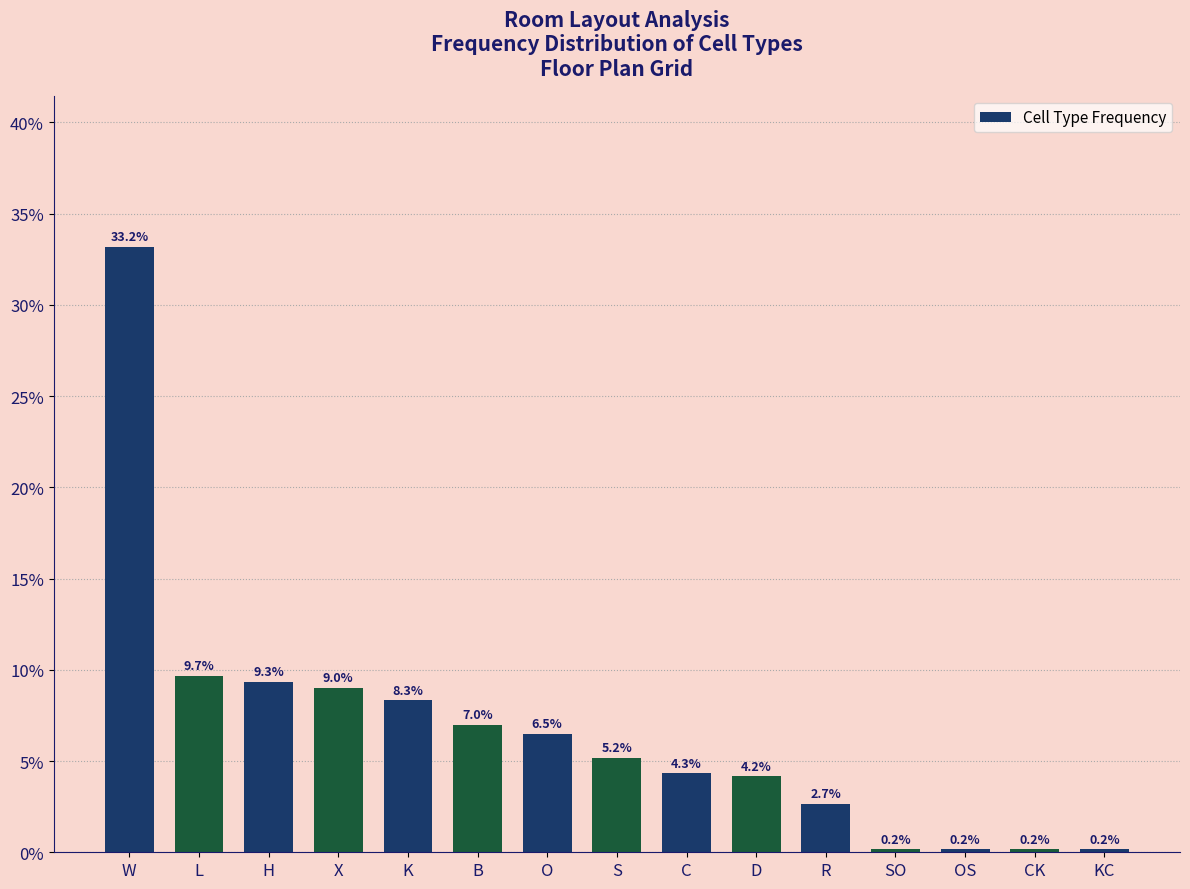

Reading left to right, extract all data points from this chart.

W=33.2	L=9.7	H=9.3	X=9.0	K=8.3	B=7.0	O=6.5	S=5.2	C=4.3	D=4.2	R=2.7	SO=0.2	OS=0.2	CK=0.2	KC=0.2